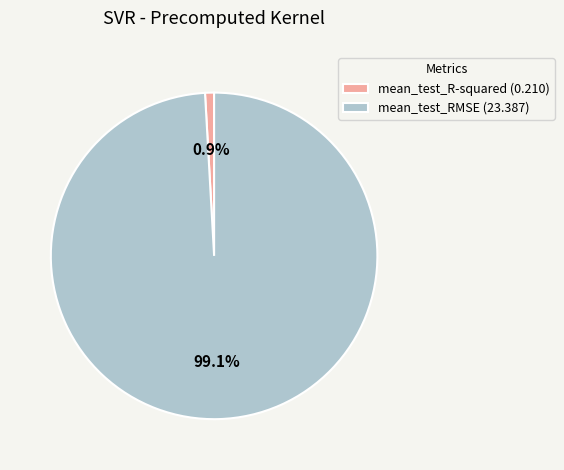

Which category has the smallest portion of the pie?

mean_test_R-squared